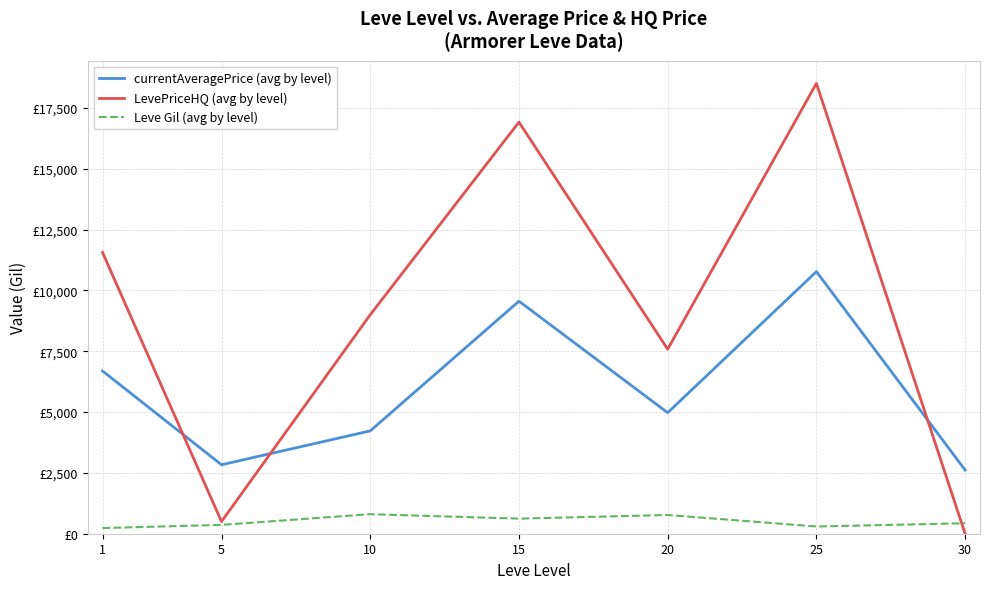

What is the minimum value for currentAveragePrice (avg by level)?

2616.8